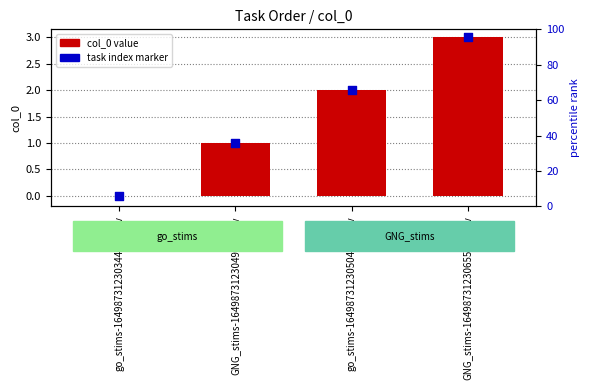

Which series reaches the maximum Y coordinate?

col_0 value